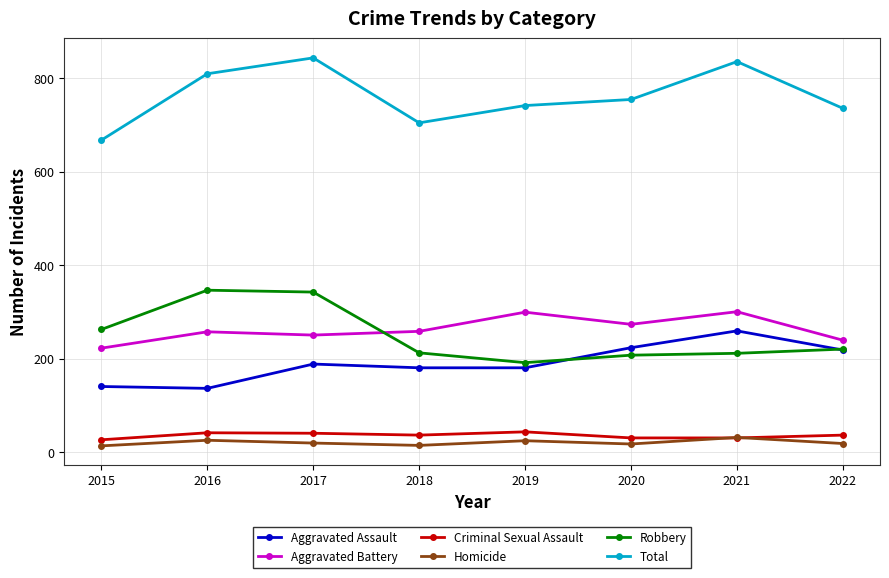

True or false: Robbery has a value of 99 at 2016.

False